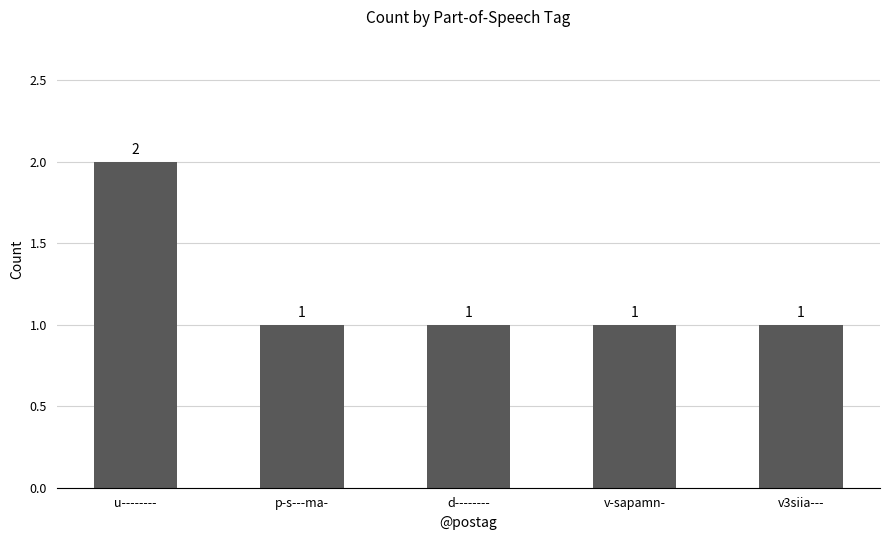

What is the greatest value displayed?

2